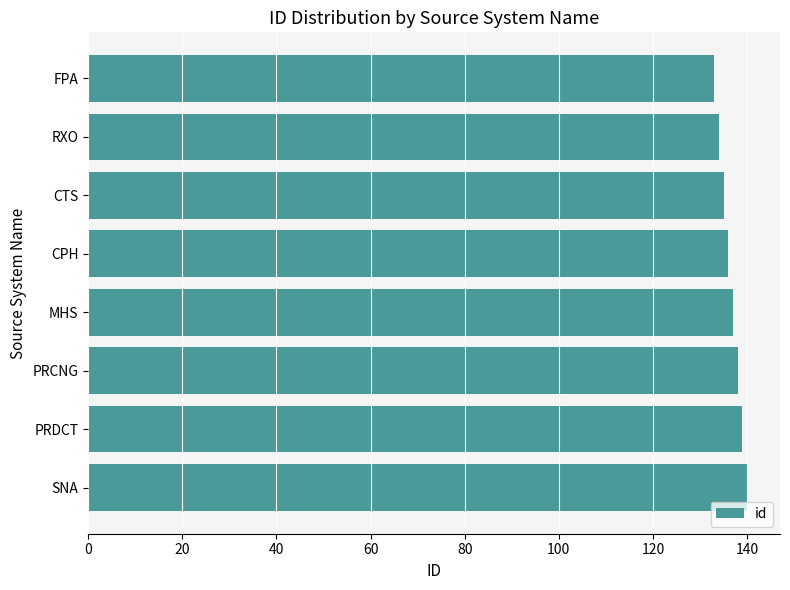

What is the smallest value displayed?

133